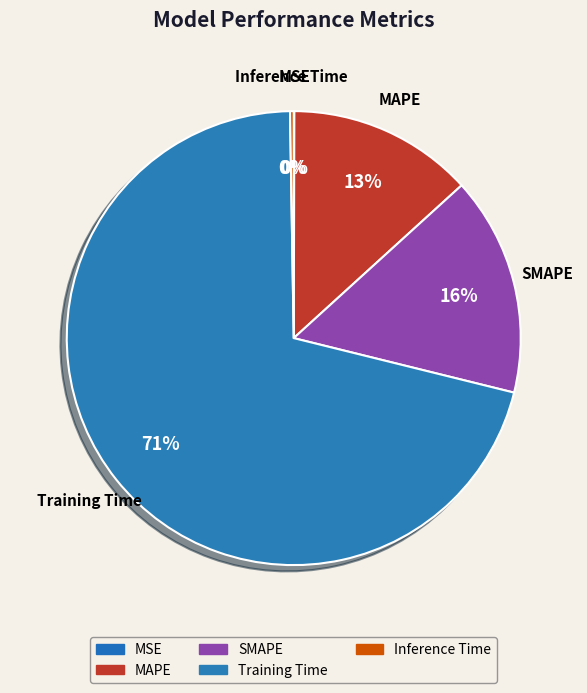

What percentage is the Training Time slice, to the nearest percent?

71%